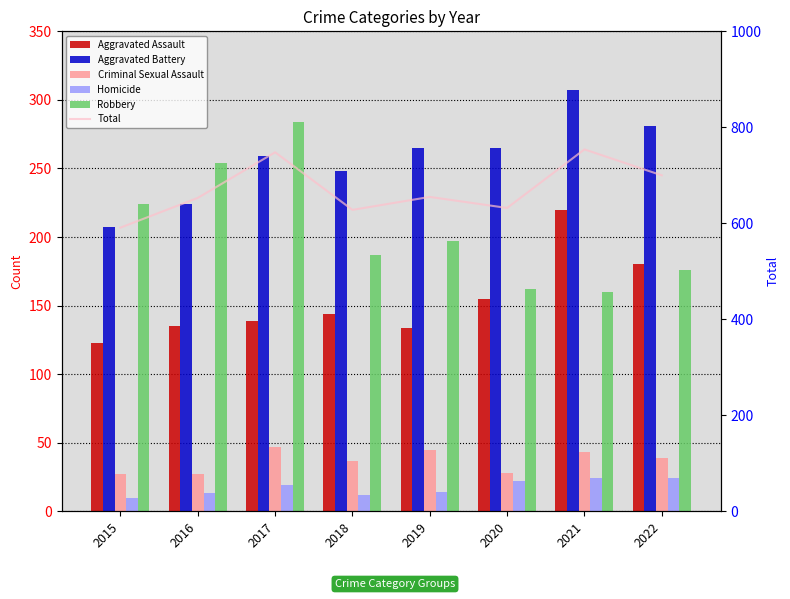

Which series changed the most between 2015 and 2017?

Total